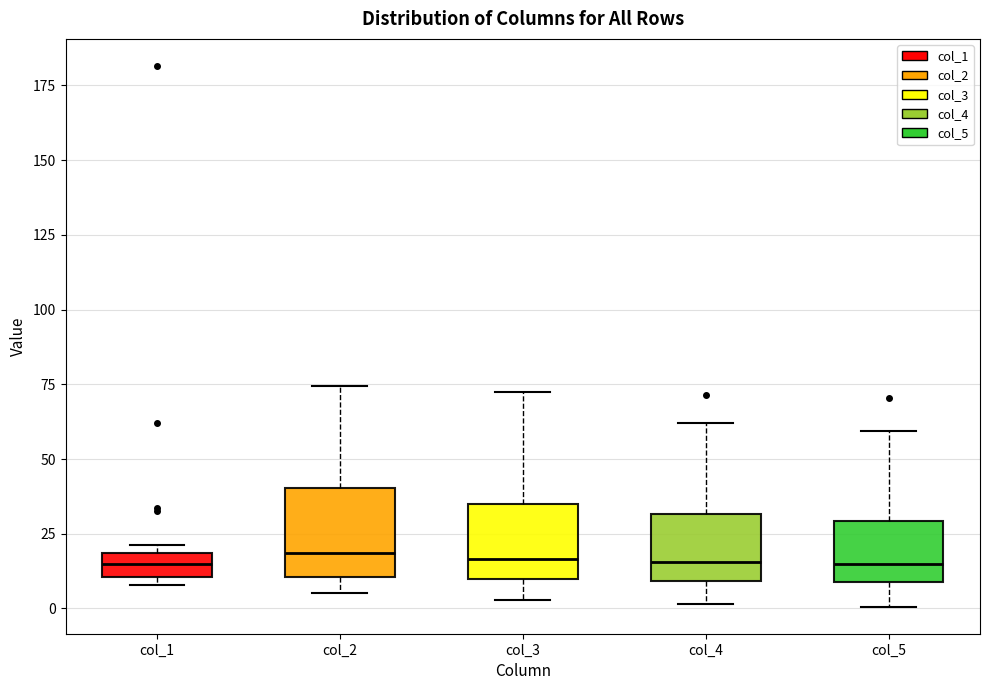

Reading left to right, read every box against the y-axis: the position of its median line, the range the box covers, and the ends of its whiskers. The values are not printed on the chart, so give them approximately, as read against the axis.

col_1: median 15, box 10 to 20, whiskers 10 (just below the box's lower edge) to 20 (just above the box's upper edge)
col_2: median 20, box 10 to 40, whiskers 5 to 75
col_3: median 15, box 10 to 35, whiskers 5 to 70
col_4: median 15, box 10 to 30, whiskers 0 to 60
col_5: median 15, box 10 to 30, whiskers 0 to 60